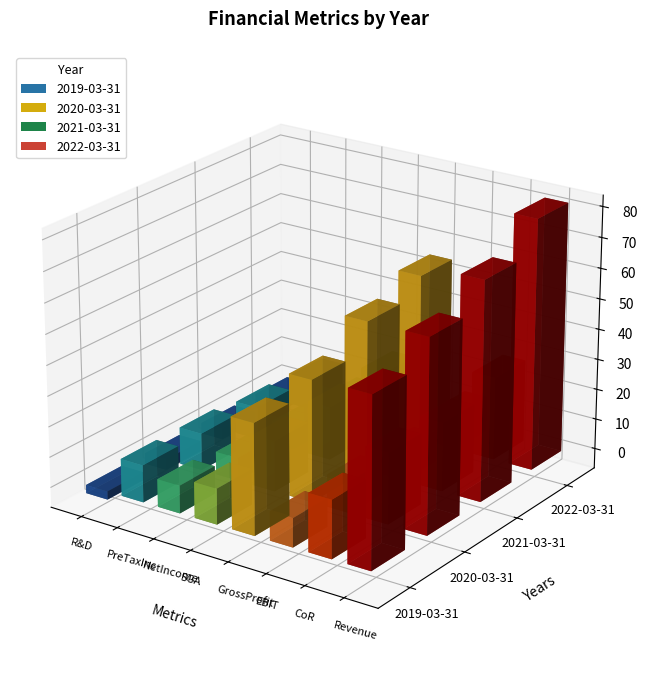

Rank the series by their maximum value, from lowest to highest.

2019-03-31, 2020-03-31, 2021-03-31, 2022-03-31